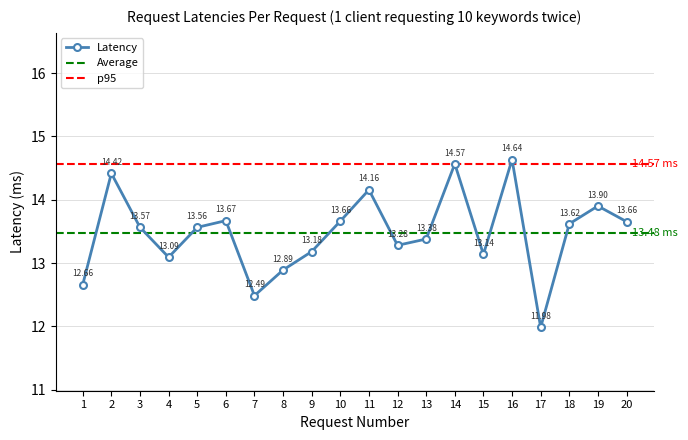

What is the change in value from 11 to 19?

-0.3